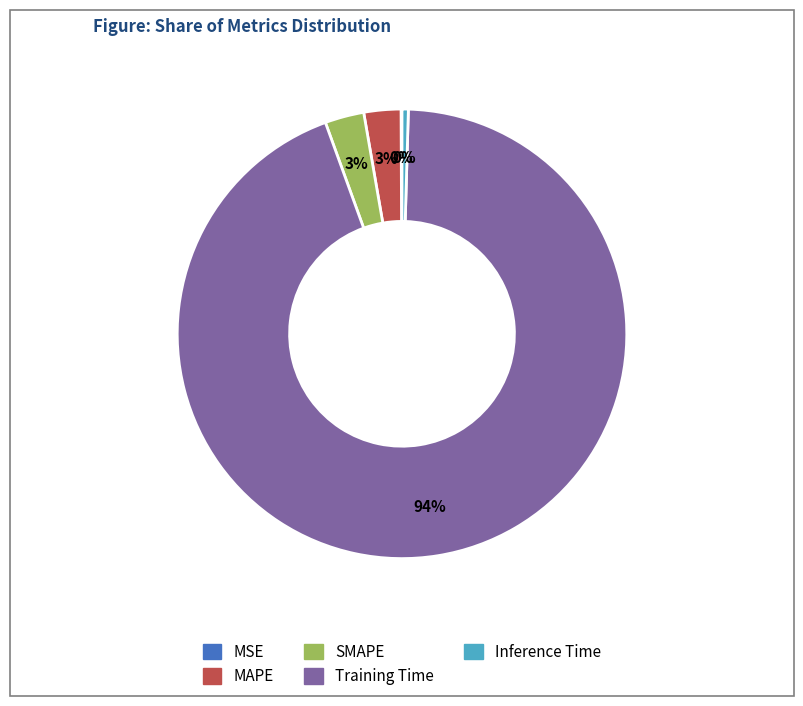

Between Training Time and Inference Time, which is larger?

Training Time